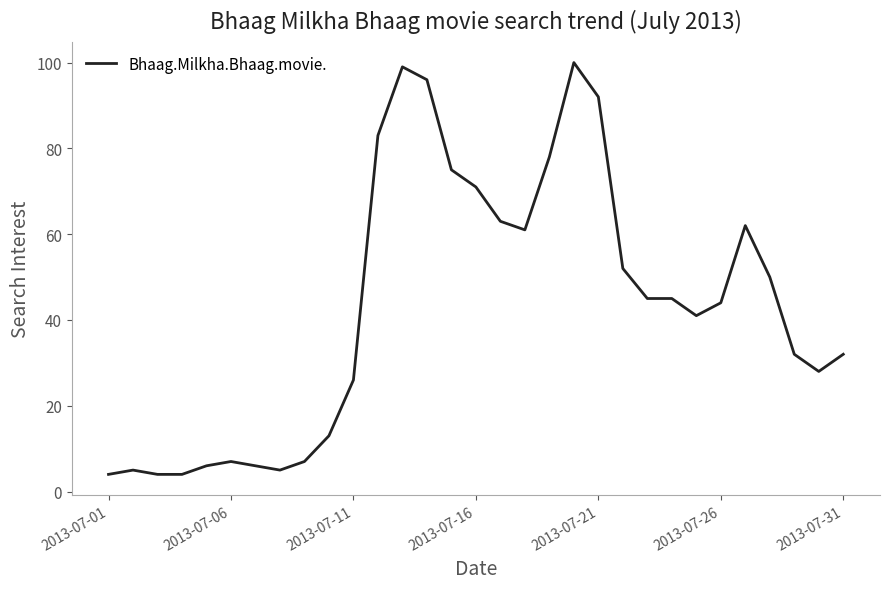

What is the maximum value shown in the chart?

100